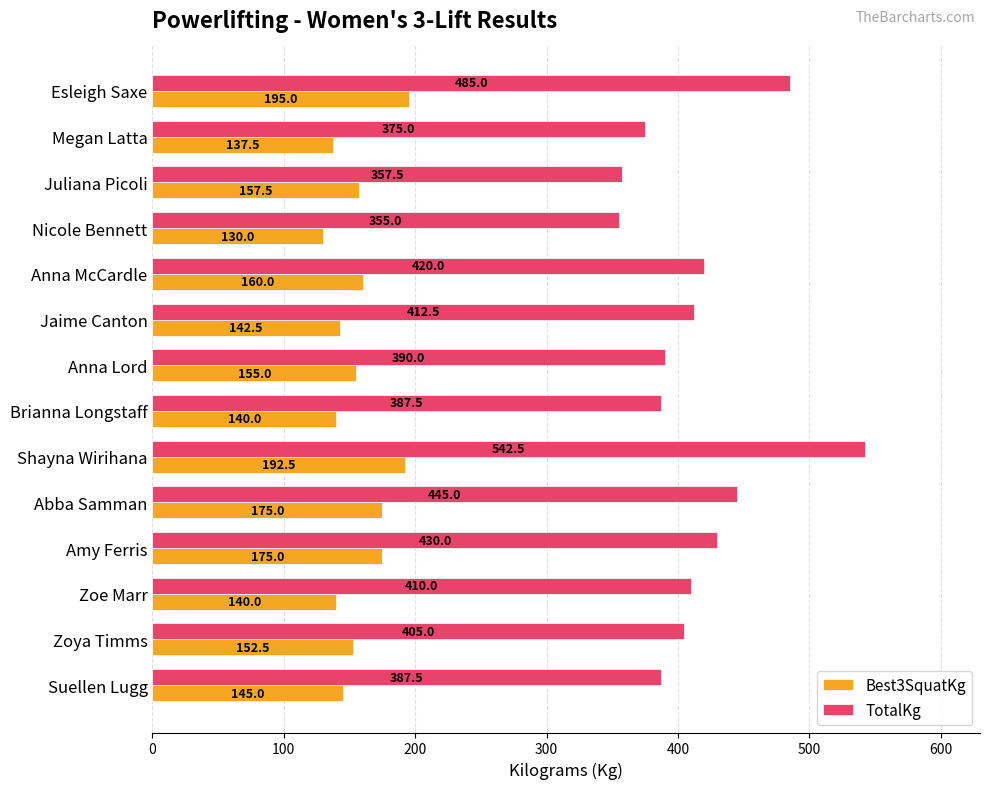

Which series changed the most between Anna Lord and Abba Samman?

TotalKg